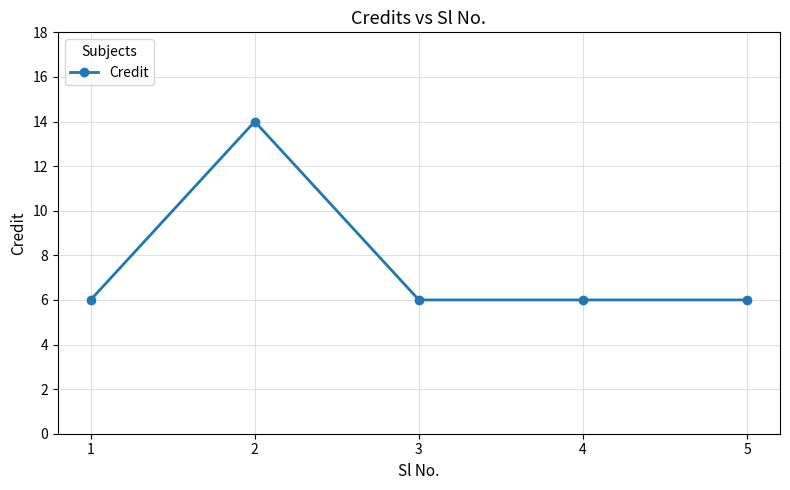

Does the chart display data point markers on the line(s)?

Yes